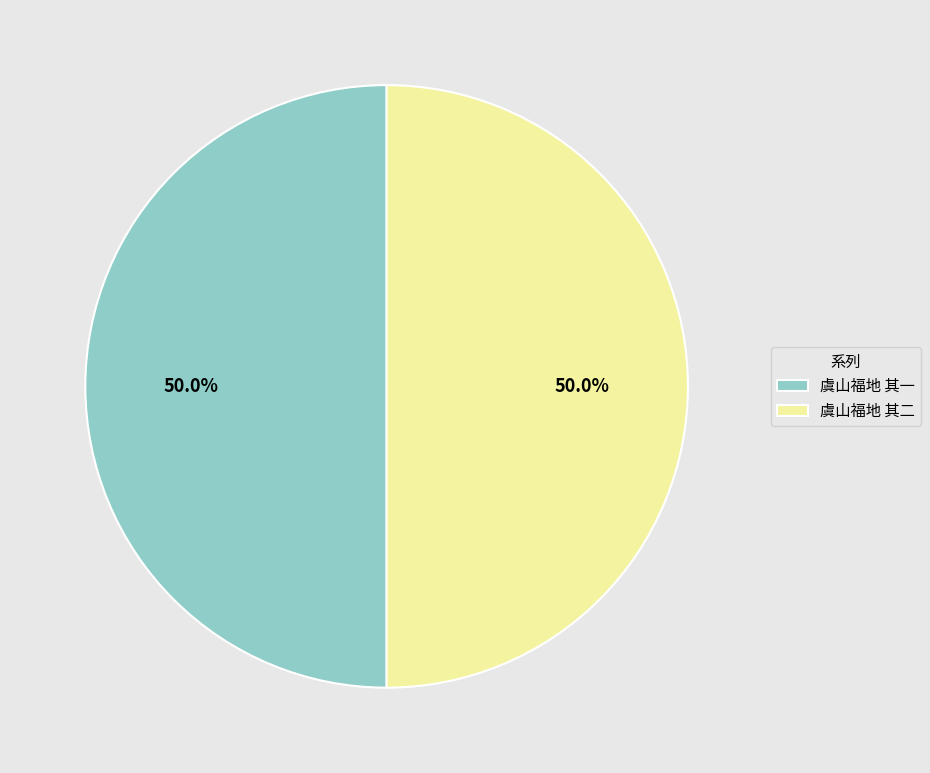

The 虞山福地 其一 slice represents 50% of the pie. True or false?

True